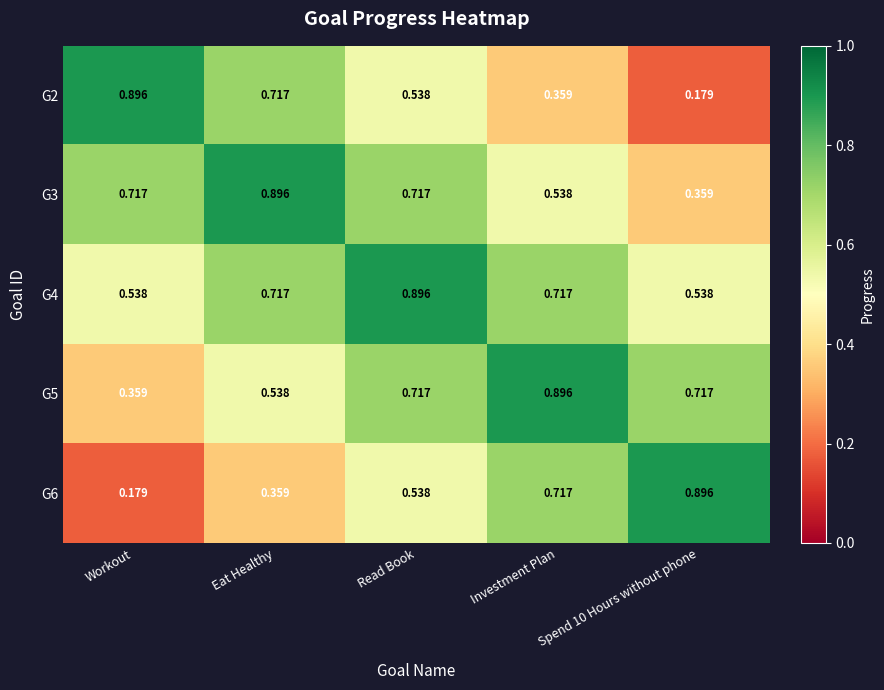

At which label does G6 reach its minimum?

Workout